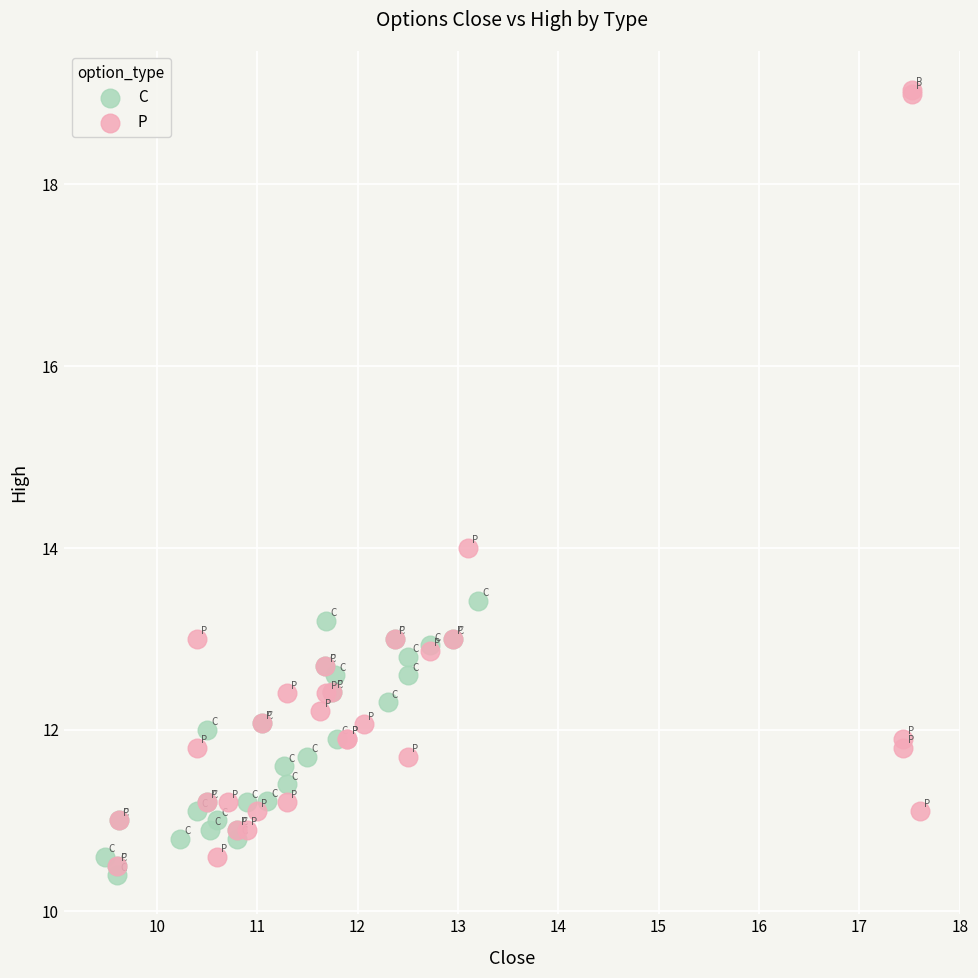

Which series contains the highest Y value?

P